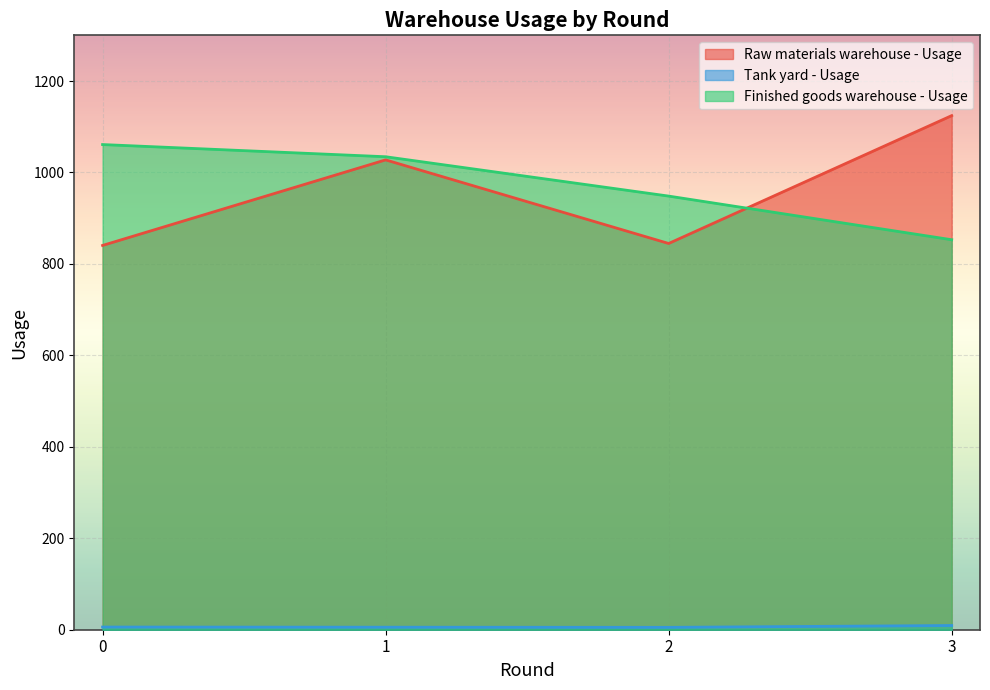

Count the number of data series in this chart.

3